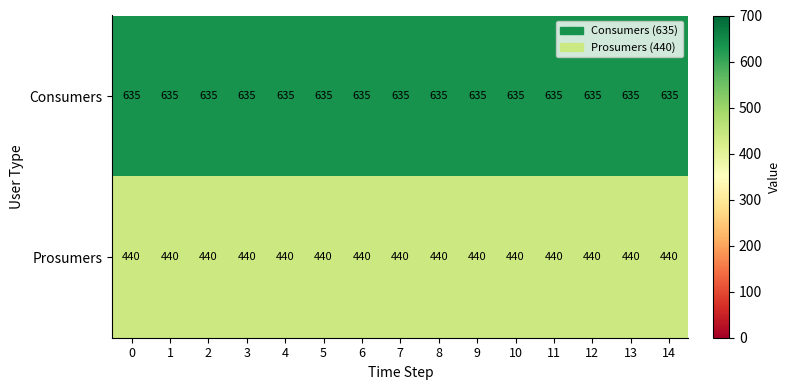

What is the highest value of the Consumers series?

635